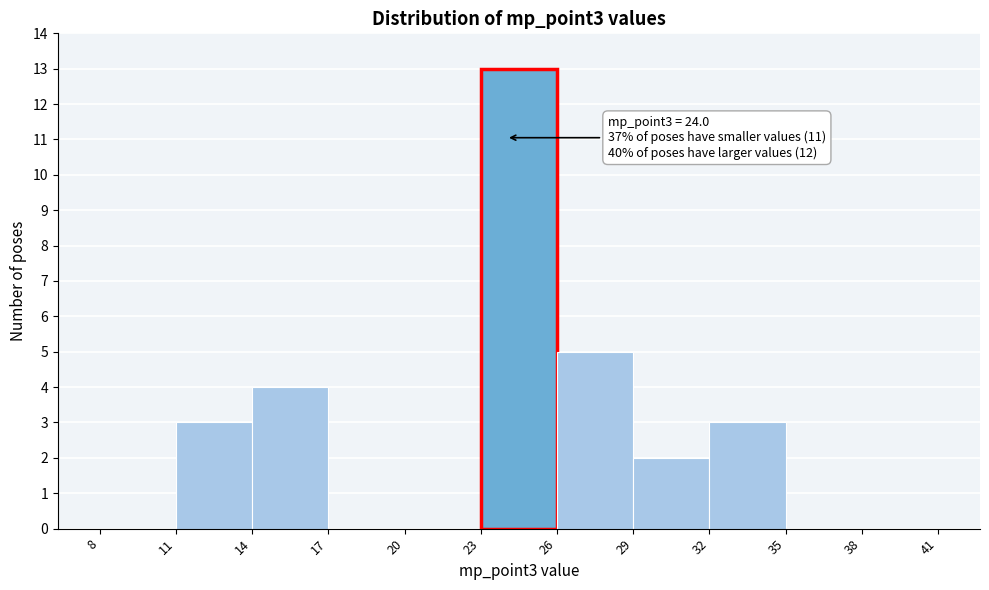

Which range on the x-axis has the tallest bar?

23 to 26